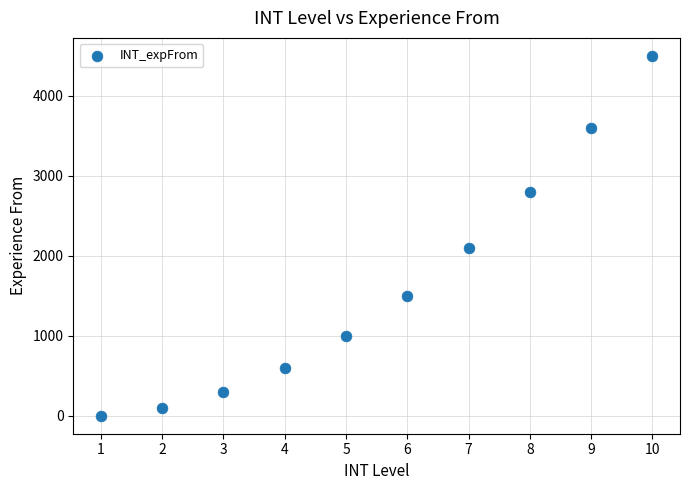

What is the range of Y values (max minus min)?

4500